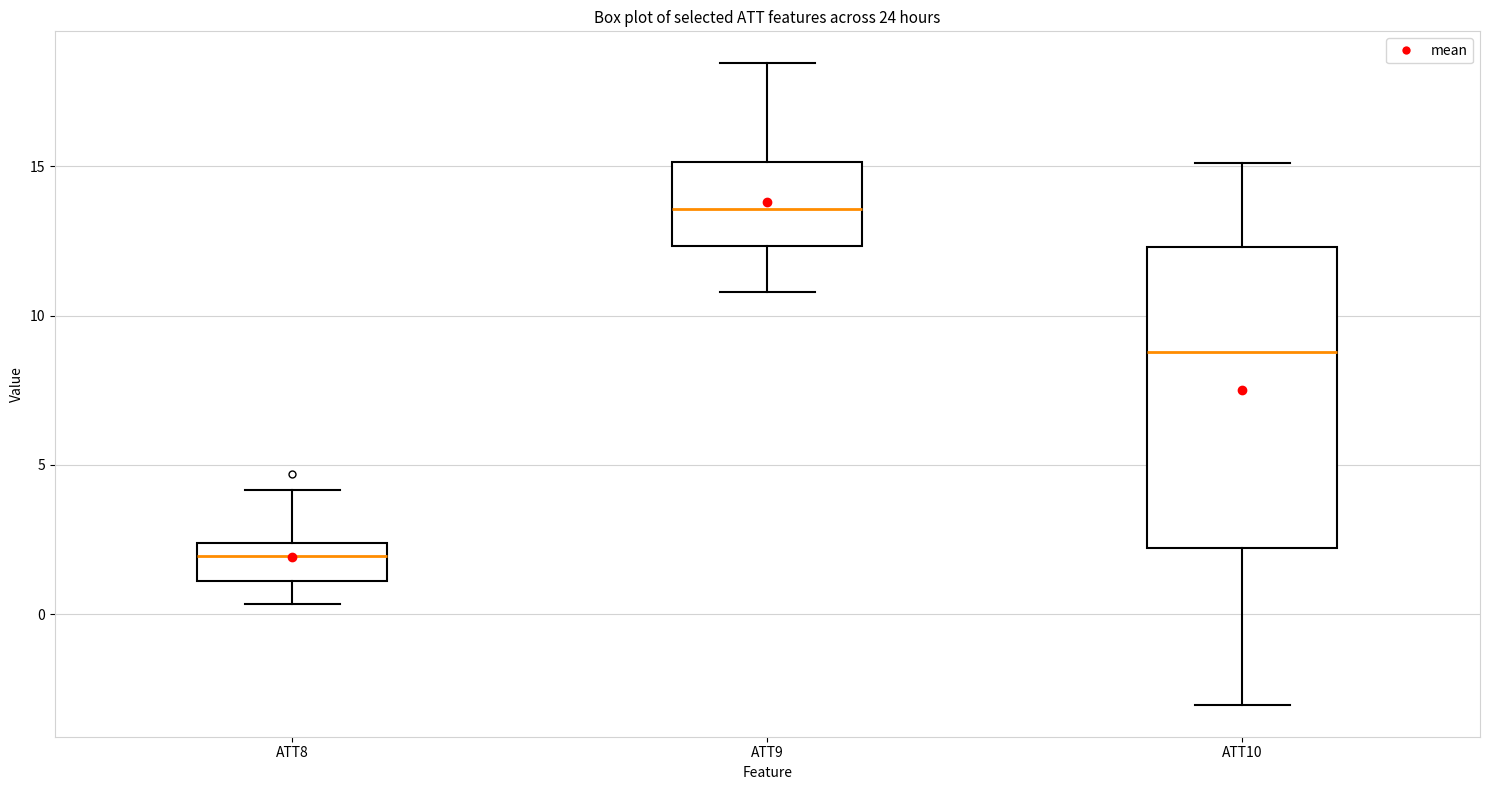

Comparing the boxes themselves (not the whiskers), which one is the tallest?

ATT10